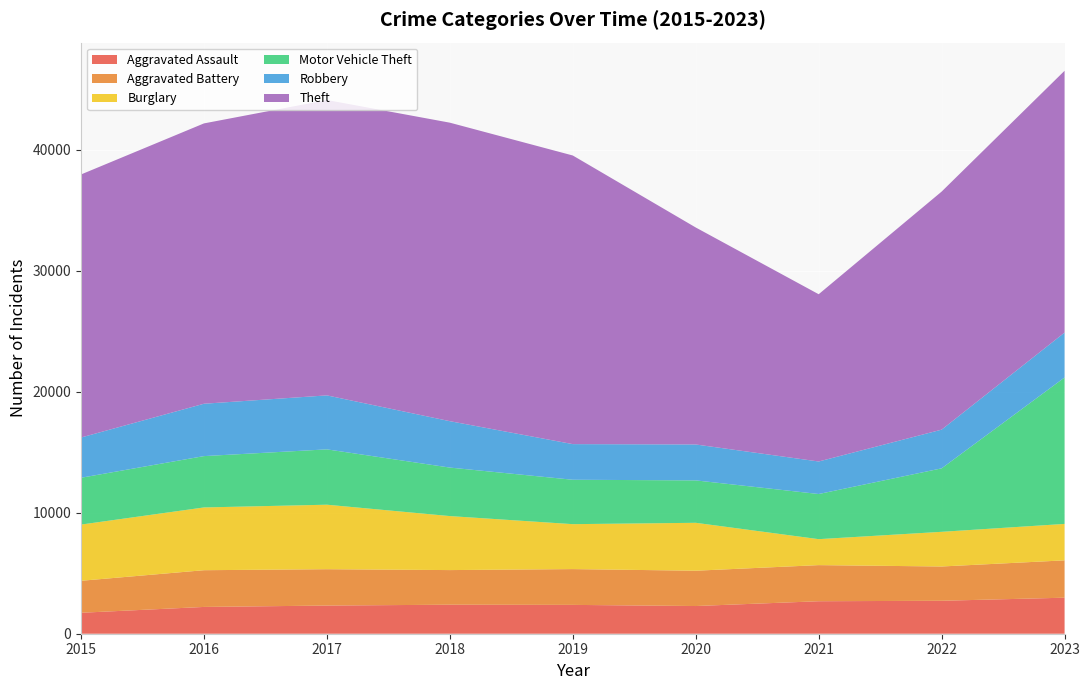

Reading left to right, what are all the values shown in this chart?

Aggravated Assault: 2015=1731	2016=2213	2017=2327	2018=2397	2019=2382	2020=2288	2021=2684	2022=2722	2023=2976
Aggravated Battery: 2015=2642	2016=3034	2017=3003	2018=2860	2019=2957	2020=2917	2021=2983	2022=2832	2023=3085
Burglary: 2015=4644	2016=5185	2017=5328	2018=4461	2019=3712	2020=3958	2021=2145	2022=2864	2023=3010
Motor Vehicle Theft: 2015=3867	2016=4241	2017=4572	2018=4007	2019=3668	2020=3504	2021=3729	2022=5243	2023=12096
Robbery: 2015=3325	2016=4326	2017=4459	2018=3834	2019=2944	2020=2967	2021=2687	2022=3198	2023=3710
Theft: 2015=21730	2016=23158	2017=24401	2018=24658	2019=23843	2020=17925	2021=13817	2022=19664	2023=21627